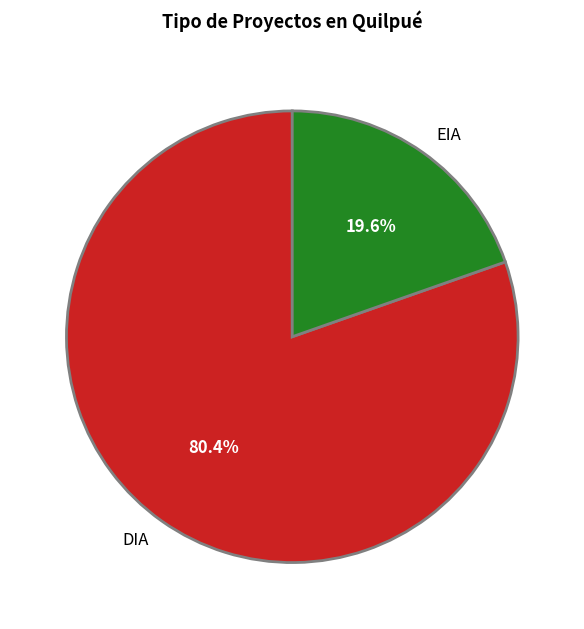

To the nearest percent, what portion does DIA represent?

80%